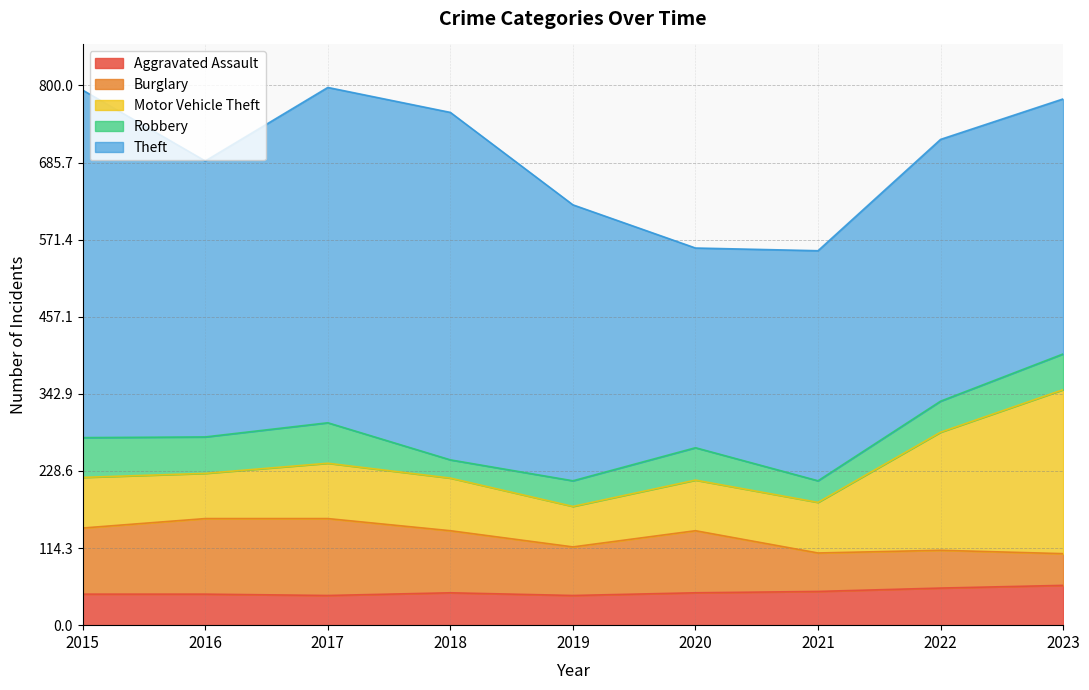

How many lines are shown in the chart?

5